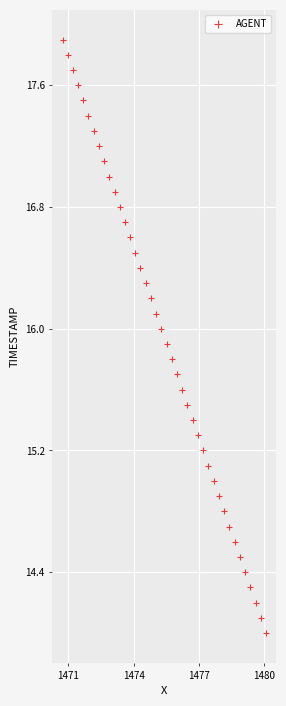

What is the range of X values (max minus min)?

9.3